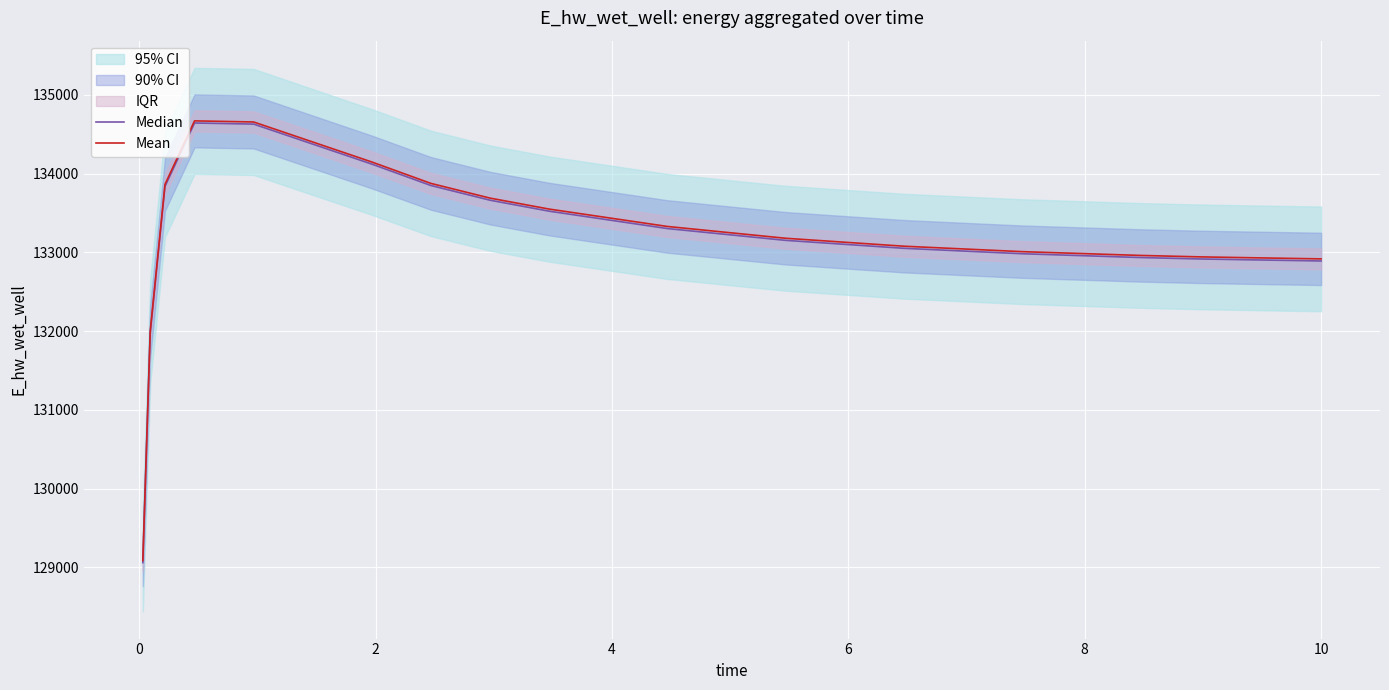

Reading left to right, what are all the values shown in this chart?

Median: 129059.5	131972.0	133836.1	134641.5	134627.5	134119.4	133847.7	133661.1	133521.8	133301.2	133151.4	133050.5	132981.5	132933.3	132915.3	132902.5	132889.5
Mean: 129085.4	131998.4	133862.8	134668.5	134654.4	134146.3	133874.5	133687.8	133548.5	133327.9	133178.0	133077.1	133008.1	132959.9	132941.8	132929.1	132916.1